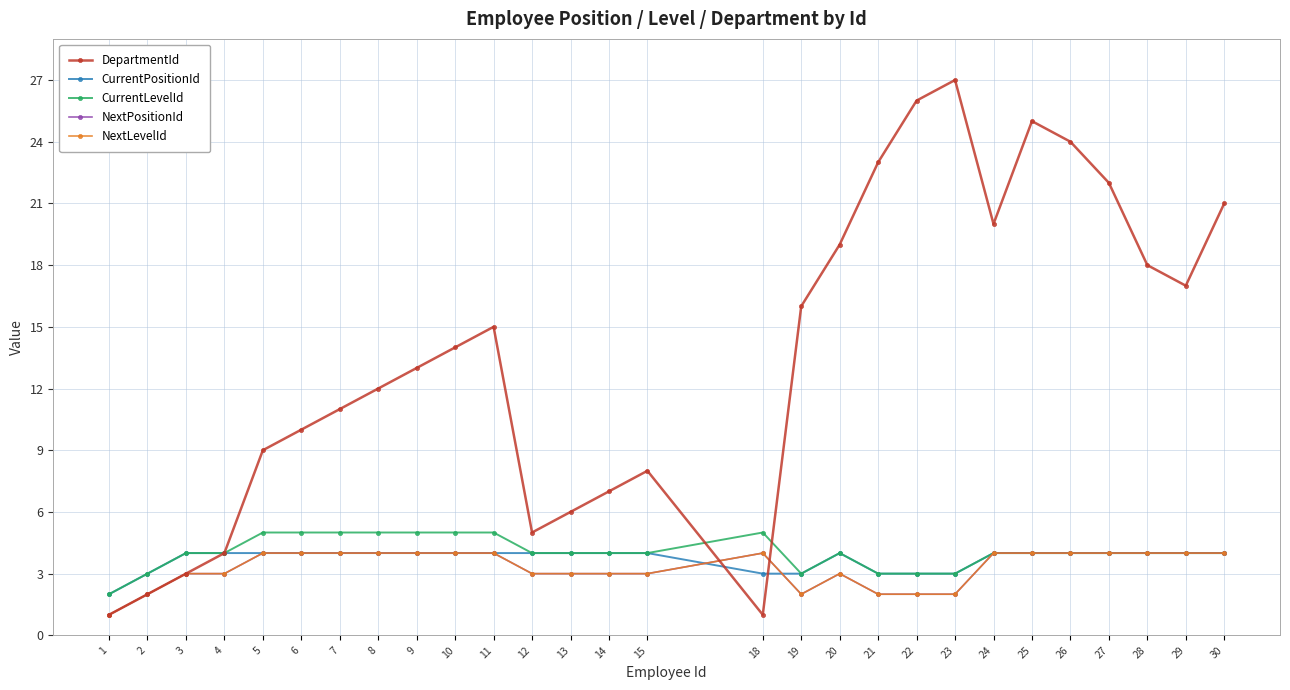

Which series has the largest range (max minus min)?

DepartmentId